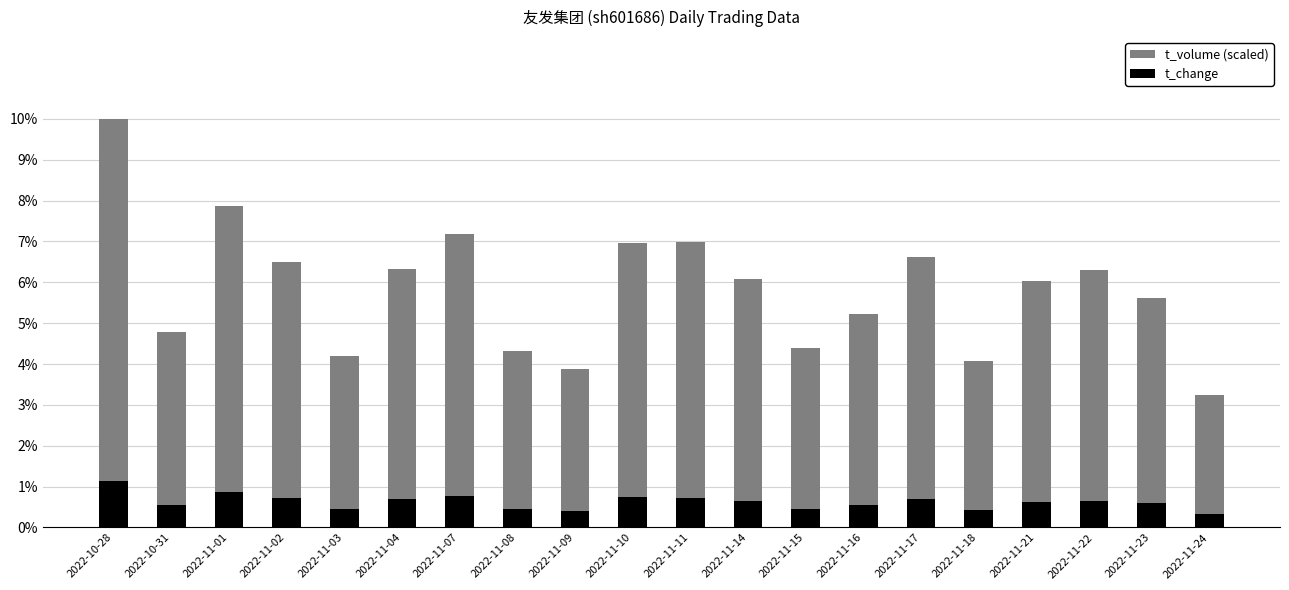

What is the average value of the t_change series?

0.6